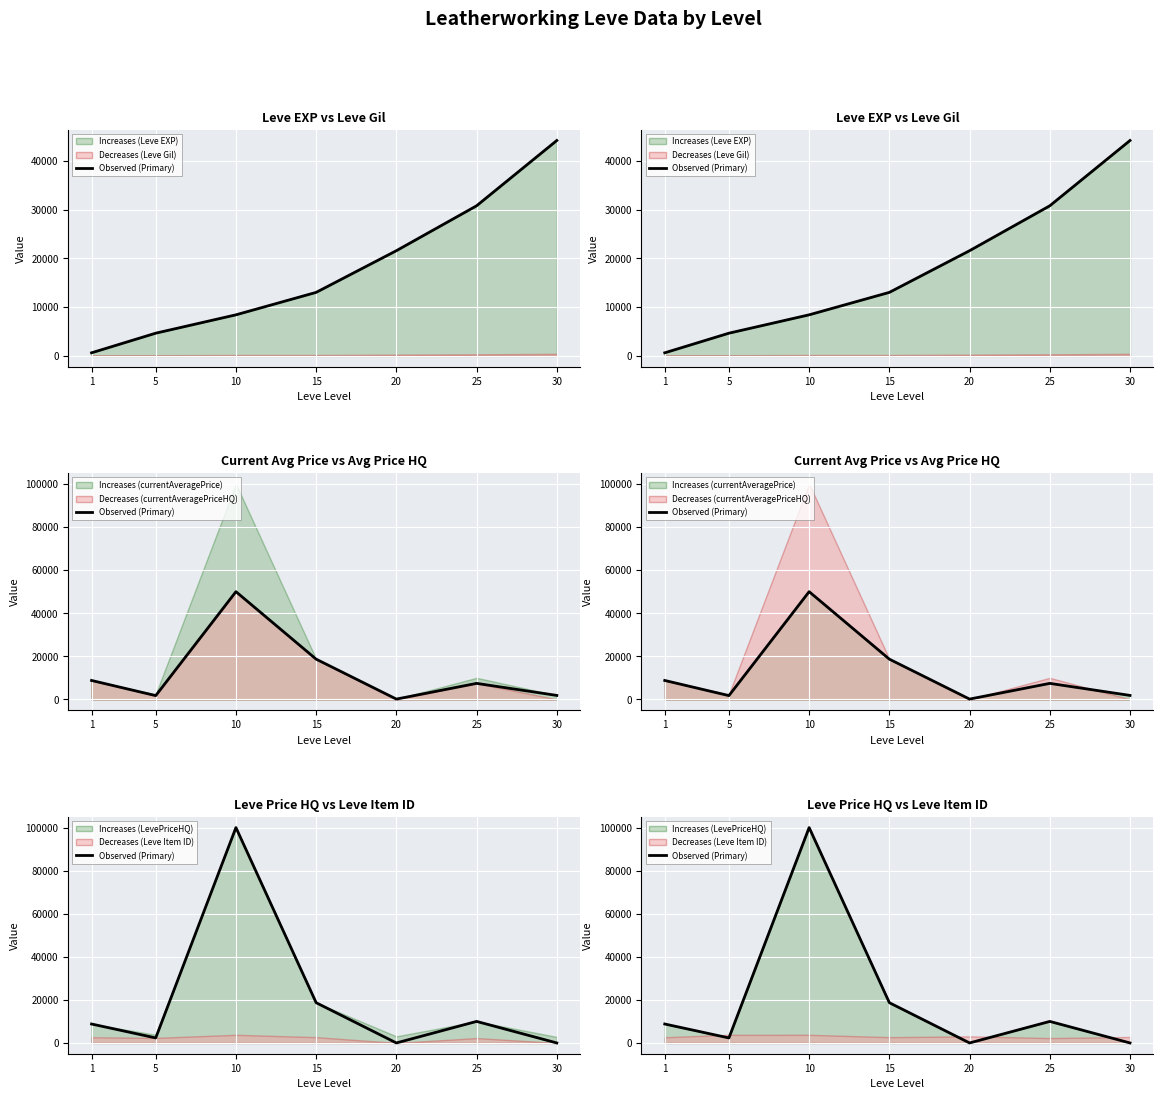

Reading left to right, what are all the values shown in this chart?

8800.0	2334.3	99999.0	18689.0	0.0	10000.0	0.0